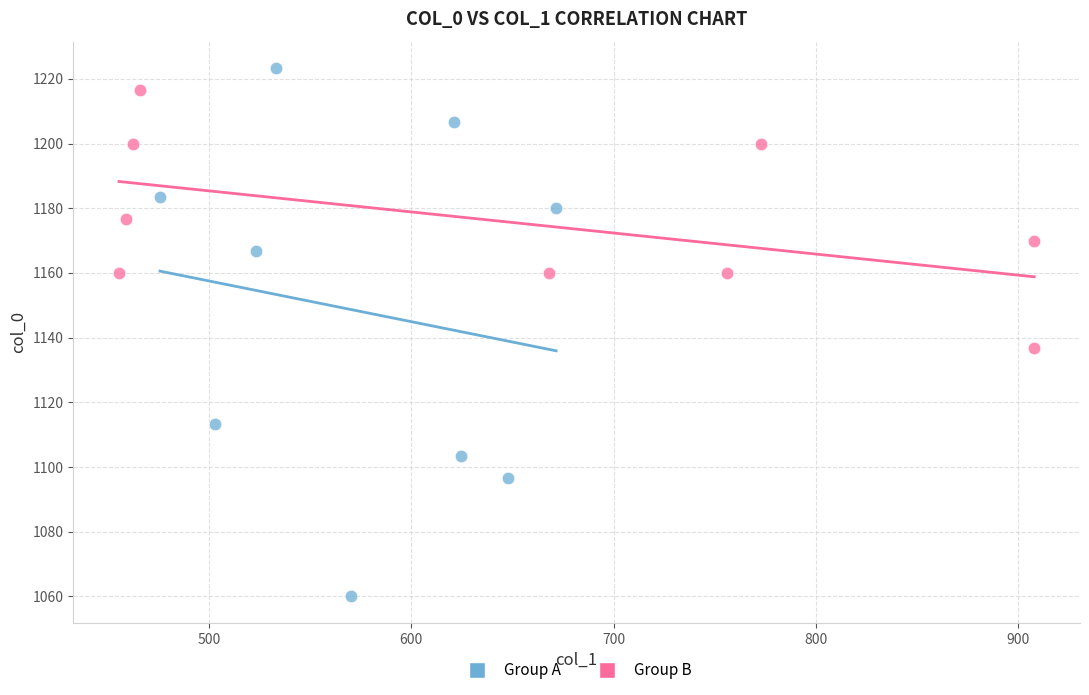

Which series has the widest spread of Y values?

Group A